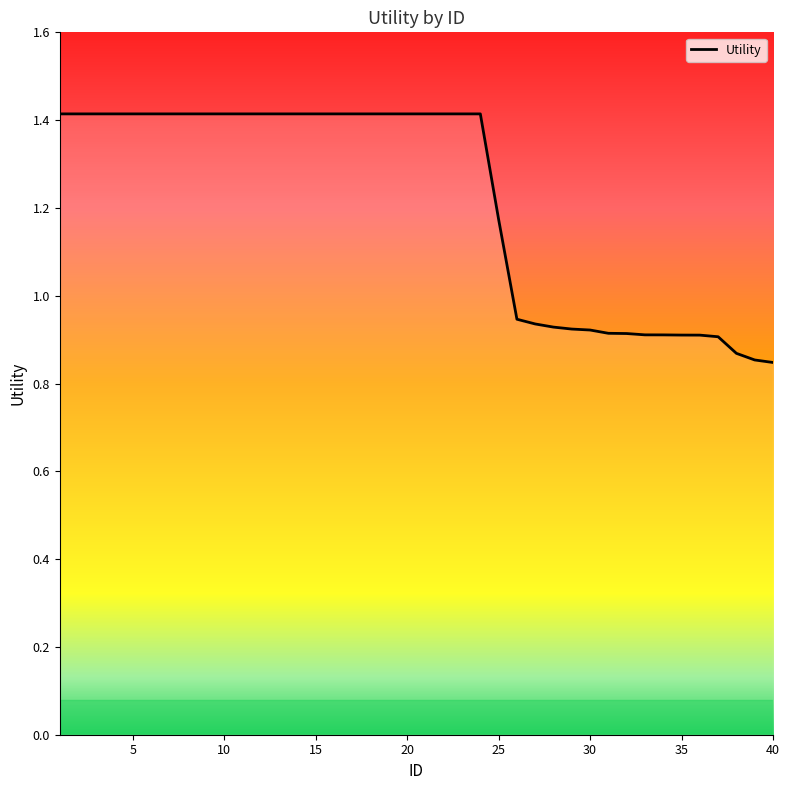

What is the maximum value shown in the chart?

1.4